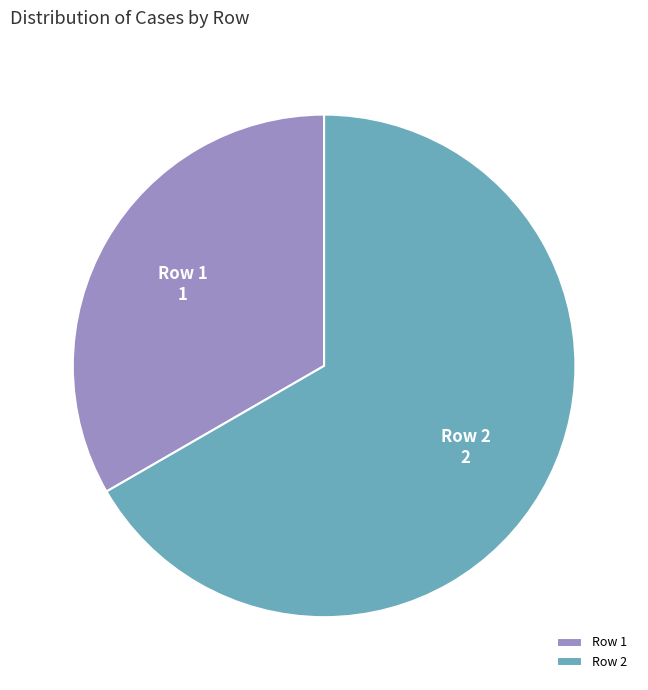

The Row 2 slice represents 57% of the pie. True or false?

False